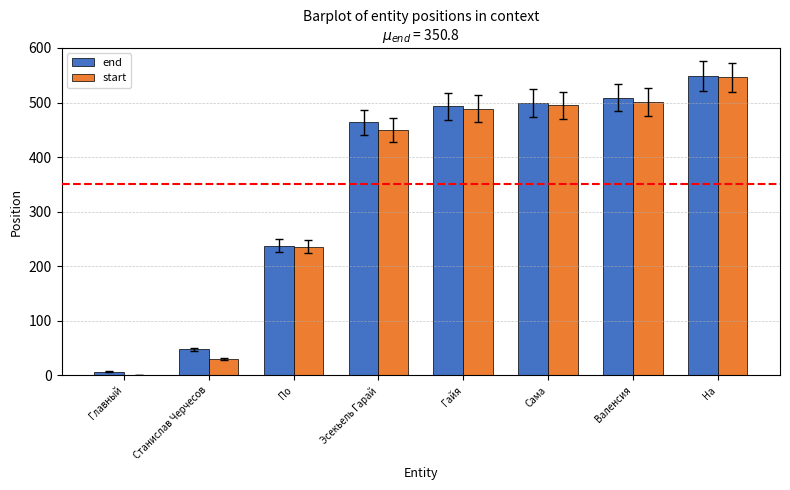

What is the sum of the start values at Станислав Черчесов and Эсекьель Гарай?

480